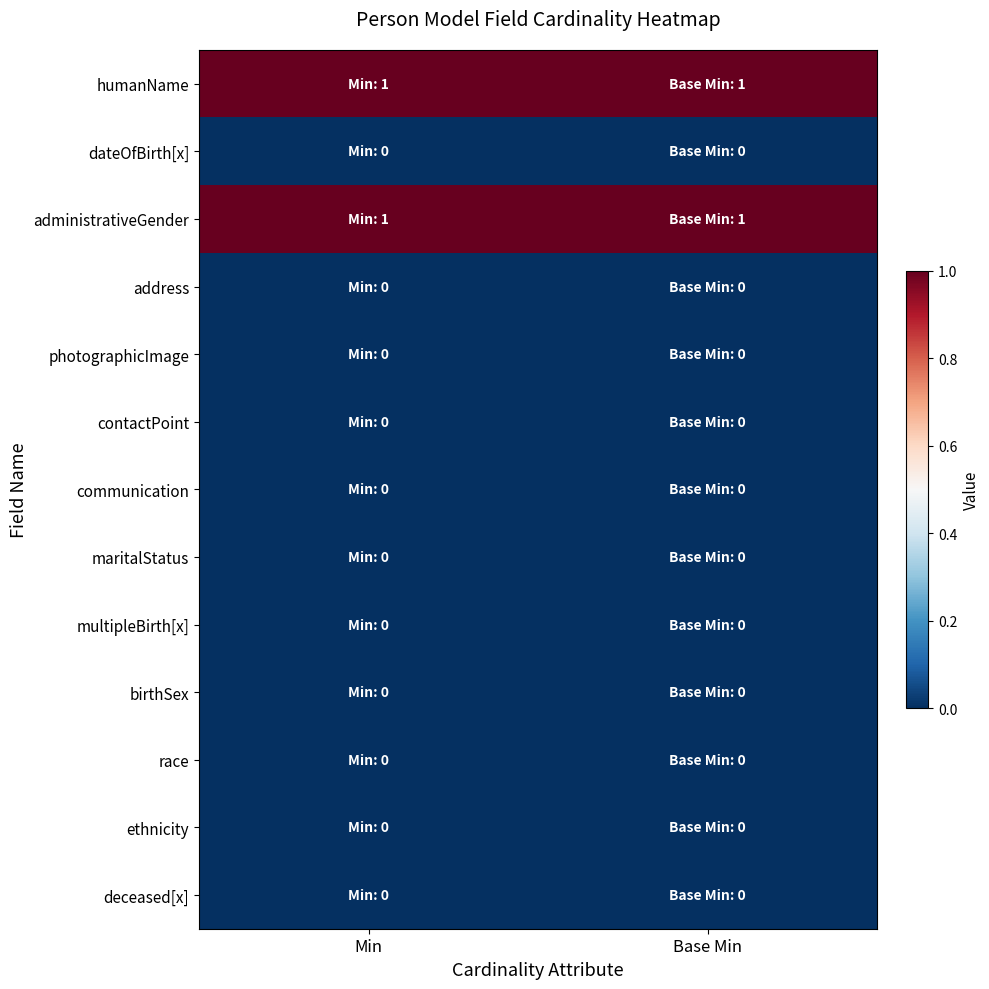

Which label corresponds to the smallest value in the chart?

Min